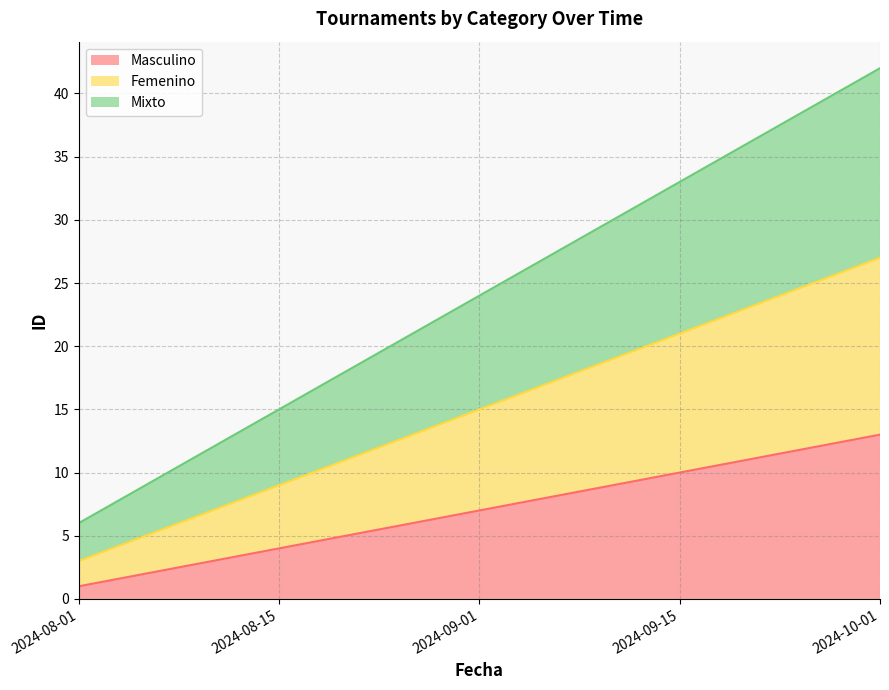

Does the chart display data point markers on the line(s)?

No